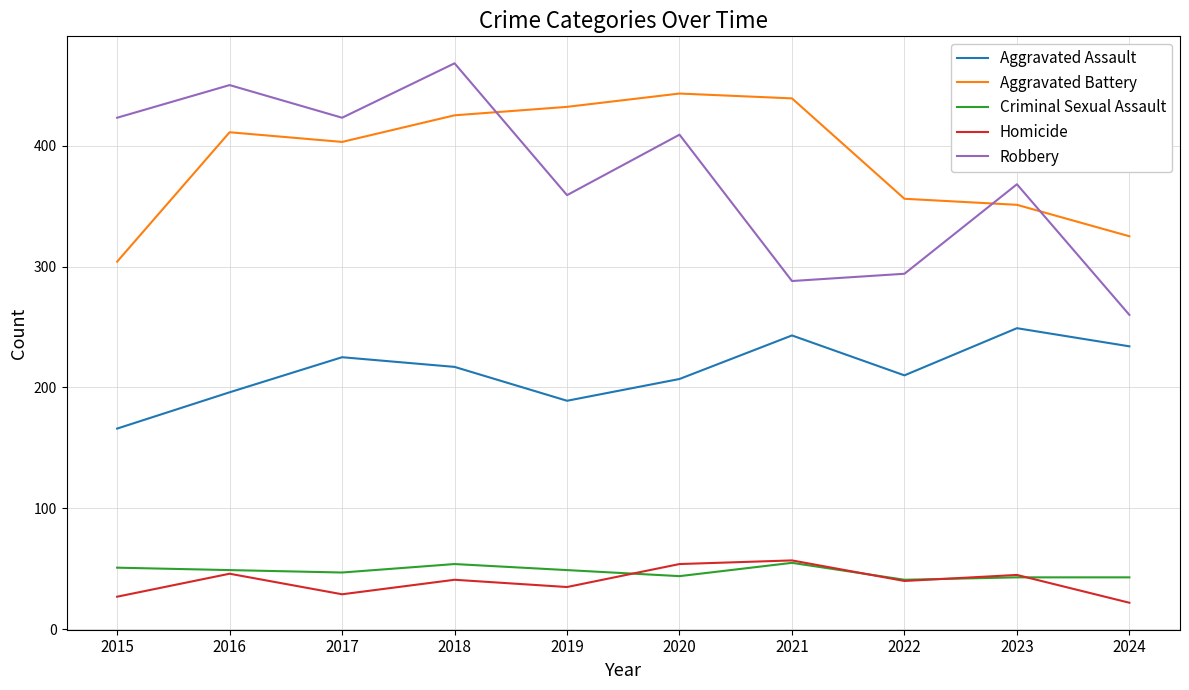

What is the difference between the maximum and minimum values in the Criminal Sexual Assault series?

14